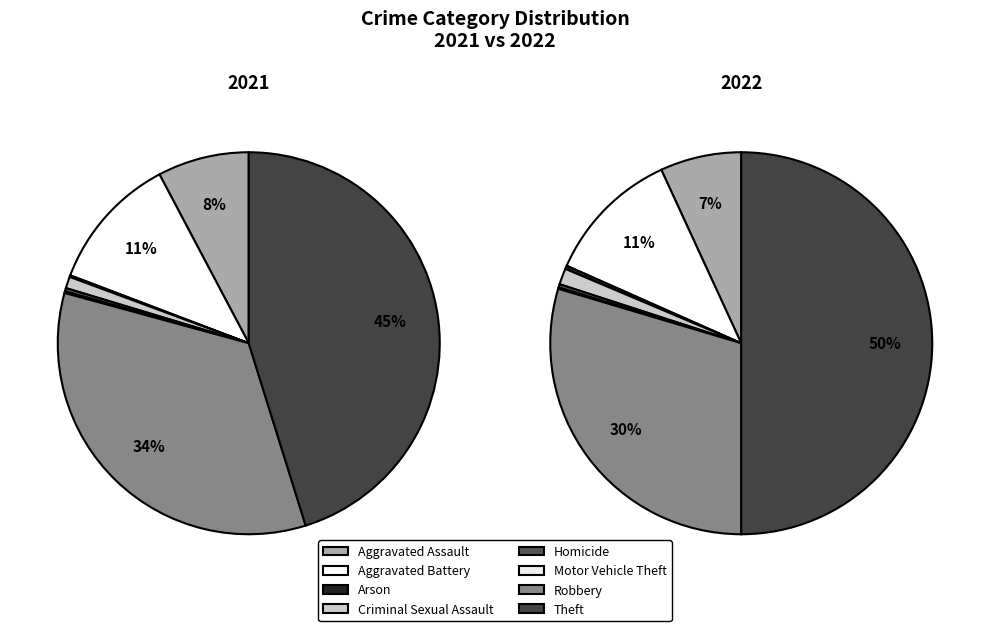

How many slices are in this pie chart?

8